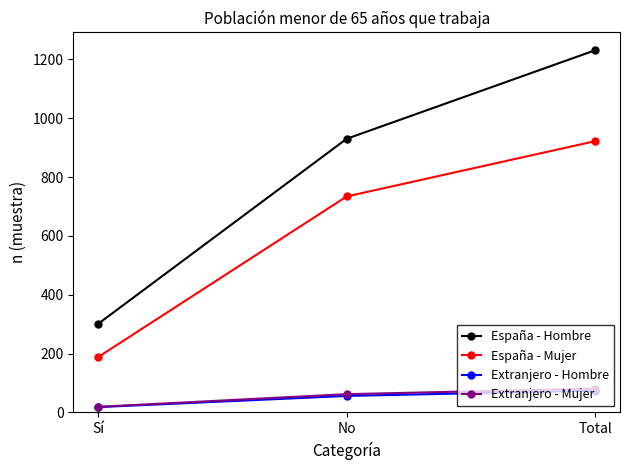

Reading left to right, list all the values displayed in this chart.

España - Hombre: 301	930	1231
España - Mujer: 188	734	922
Extranjero - Hombre: 18	56	74
Extranjero - Mujer: 19	62	81